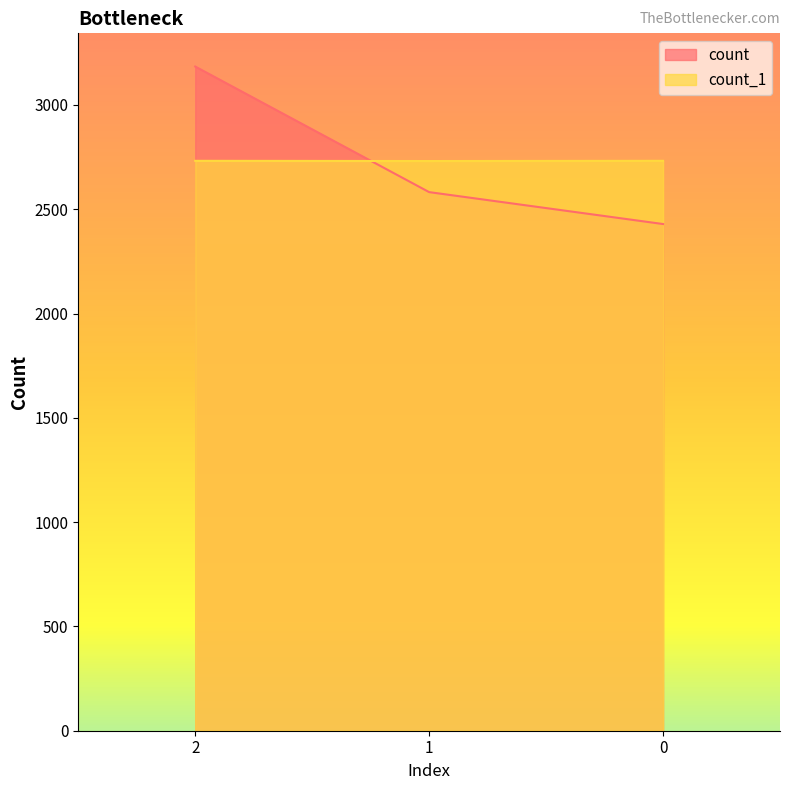

How many distinct data groups are displayed?

2